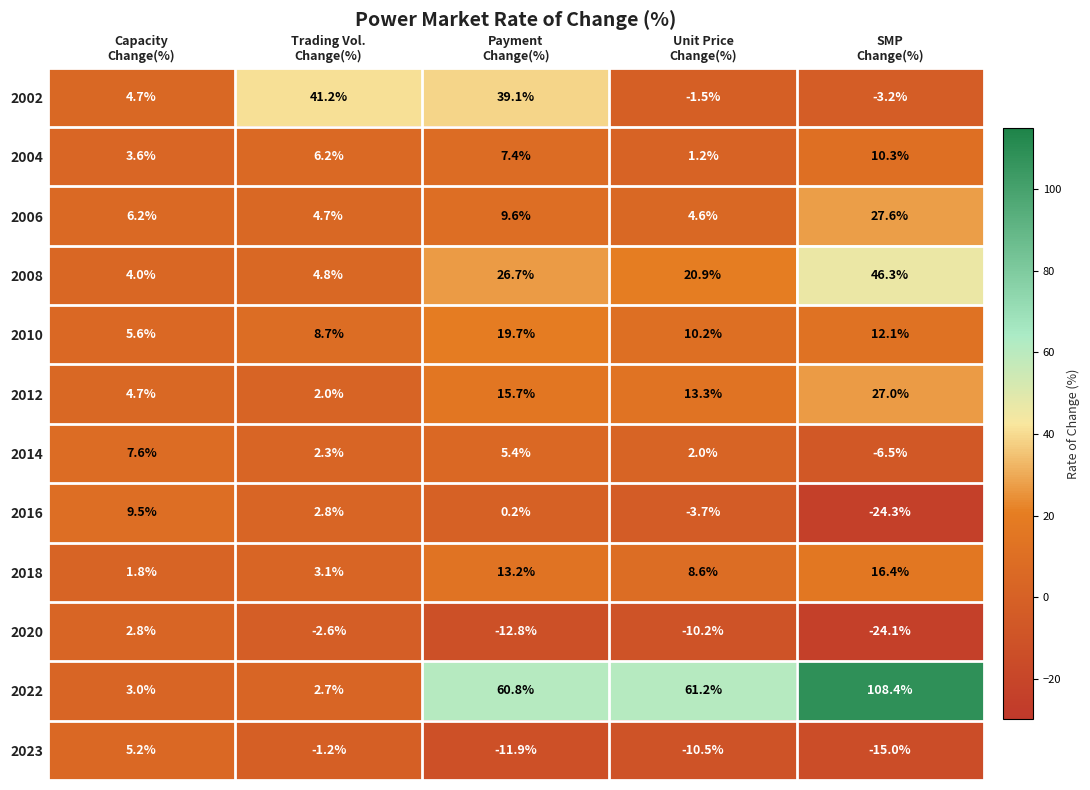

Which series has the largest range (max minus min)?

2022